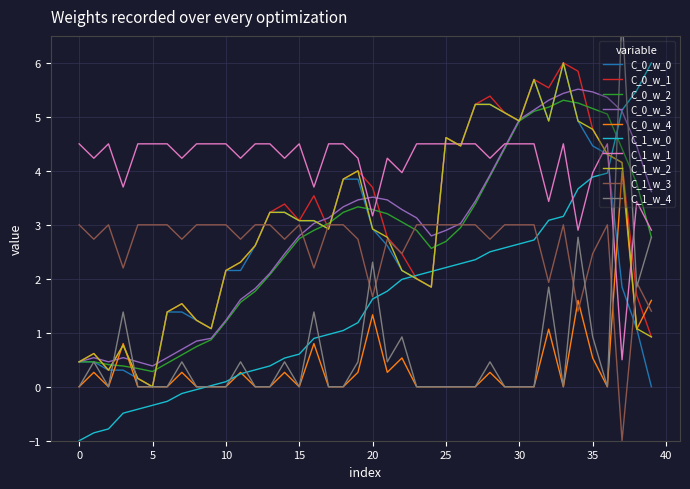

True or false: C_0_w_4 and C_0_w_3 cross at least once.

True